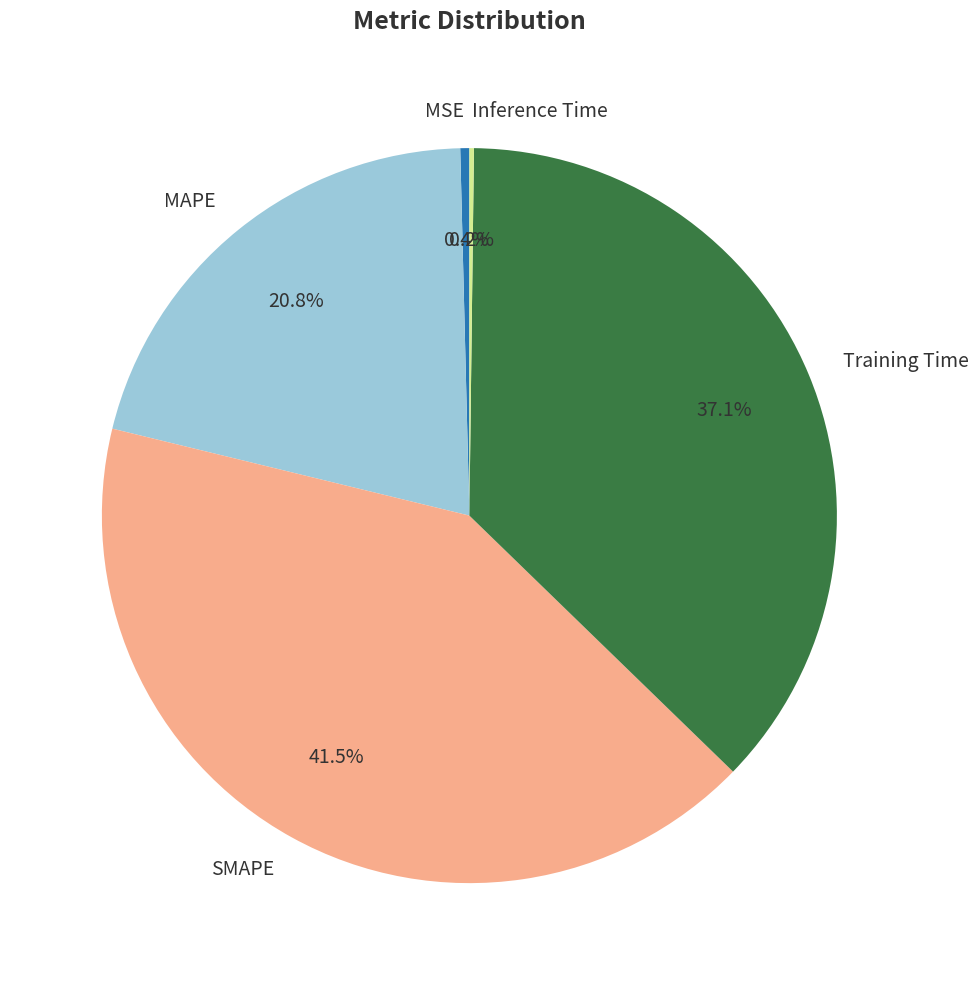

What percentage do MAPE and MSE together represent?

21.2%